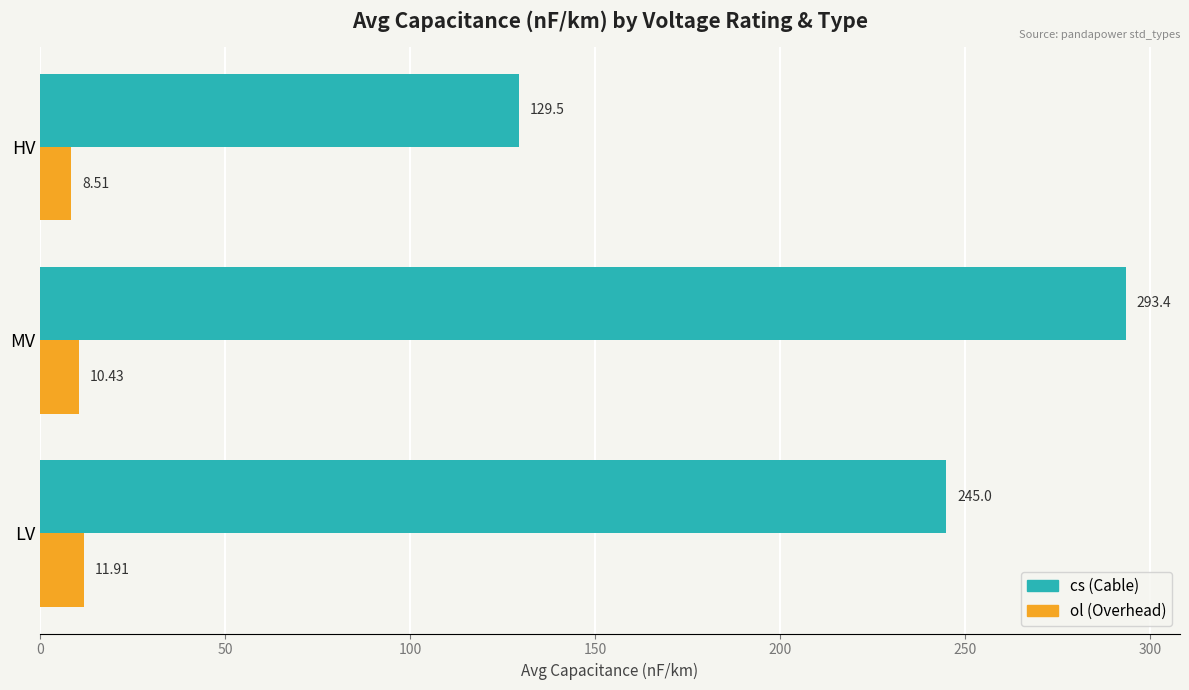

List the series in order of their peak value, highest first.

cs (Cable), ol (Overhead)